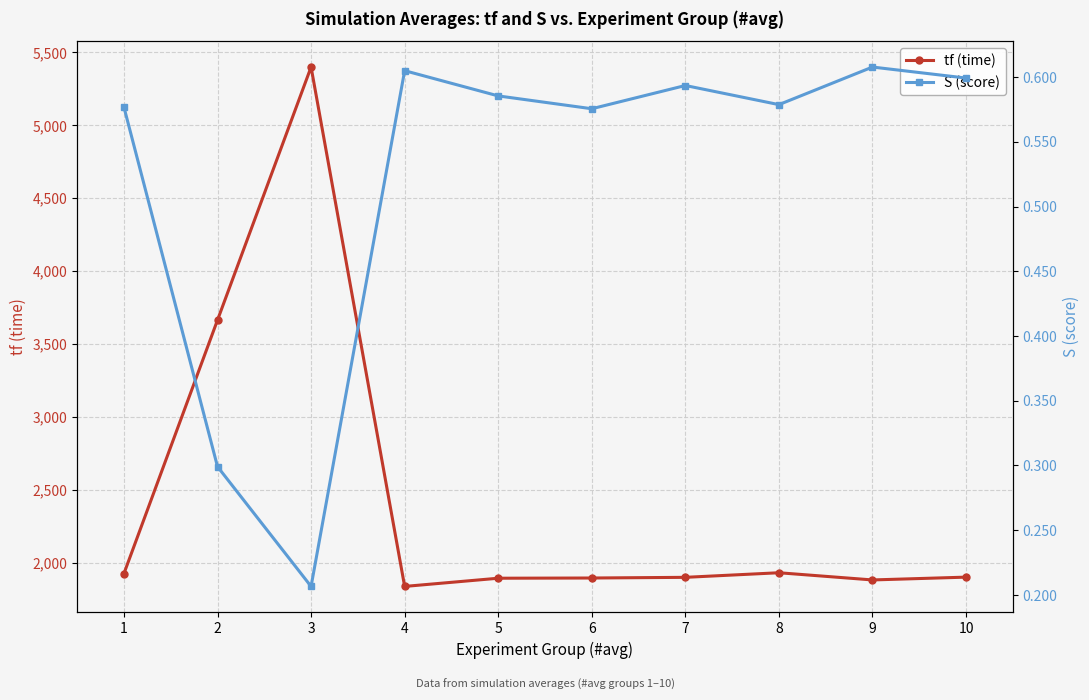

What are all the series names shown in the legend?

tf (time), S (score)